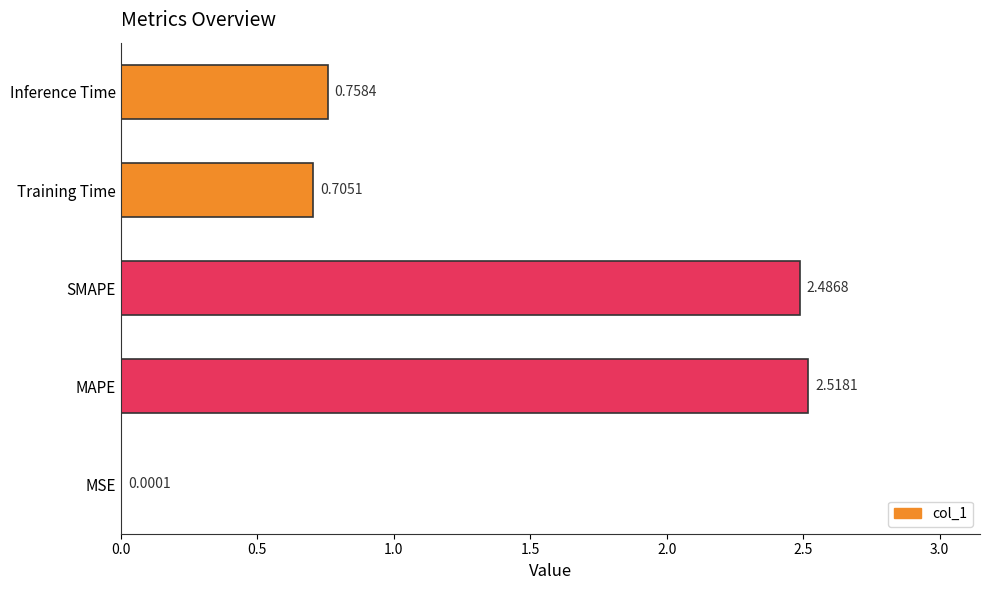

At which category does the chart reach its peak across all series?

MAPE